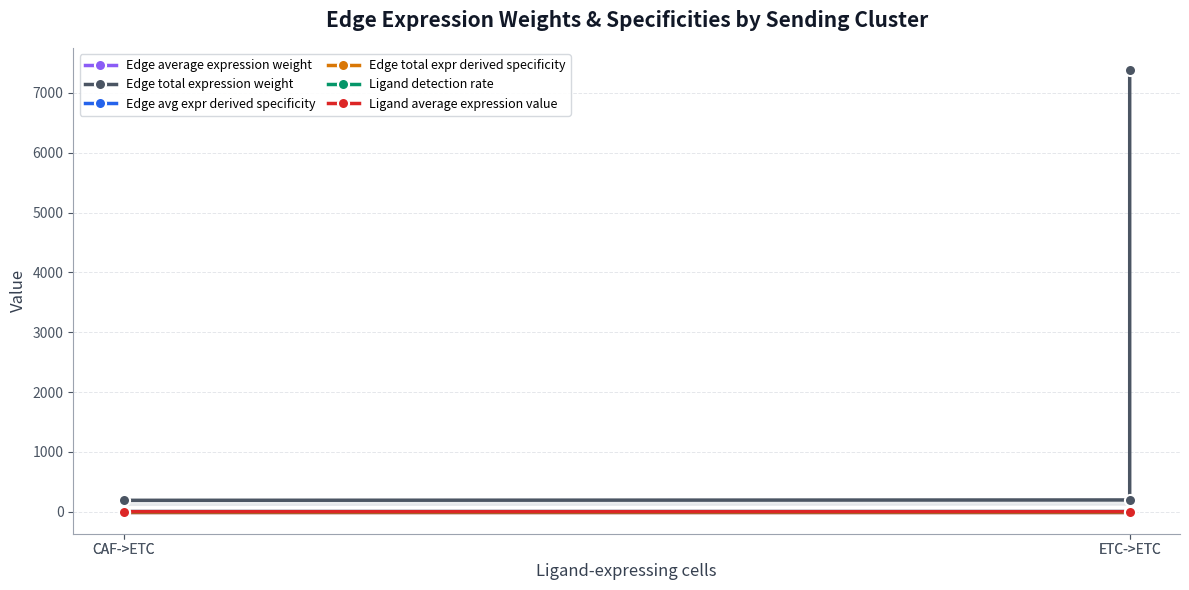

At which category does the chart reach its minimum across all series?

CAF->ETC